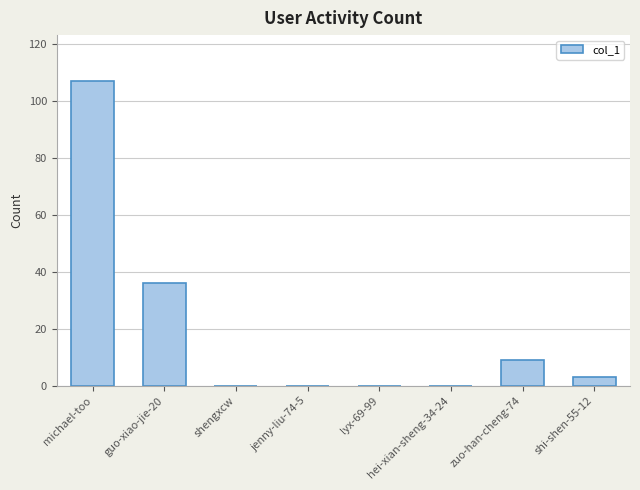

Which has a higher value, guo-xiao-jie-20 or hei-xian-sheng-34-24?

guo-xiao-jie-20